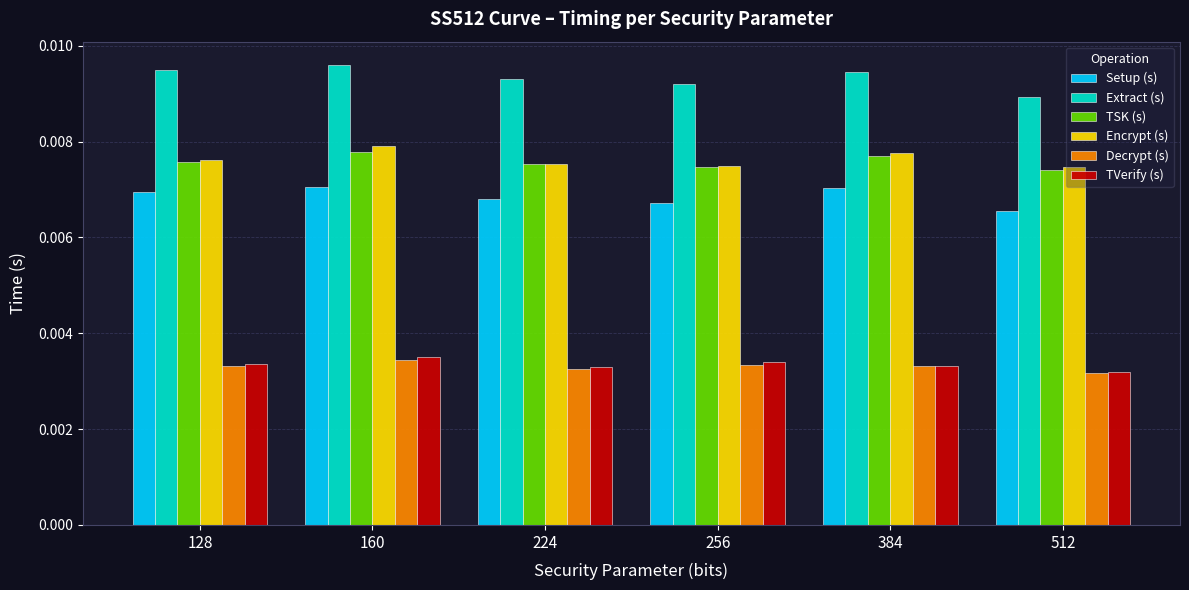

At which category is the sum across all series the highest?

160